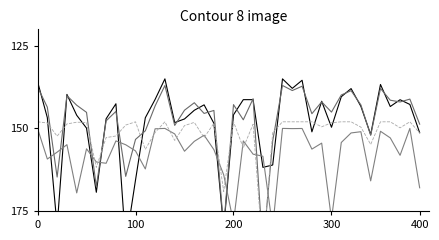

In GP, how many points are lower than both neighbors (excluding endpoints)?

13